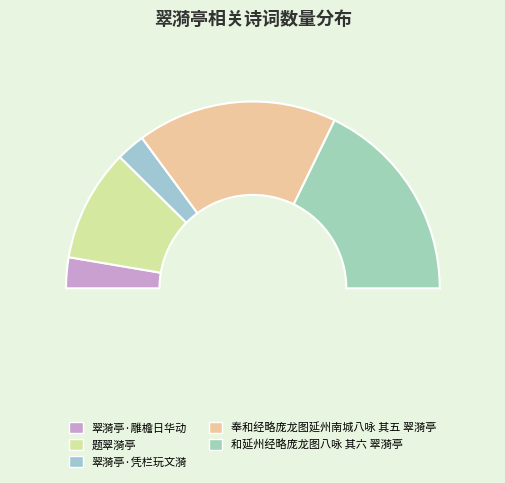

To the nearest percent, what is the combined percentage of 奉和经略庞龙图延州南城八咏 其五 翠漪亭 and 题翠漪亭?

54%